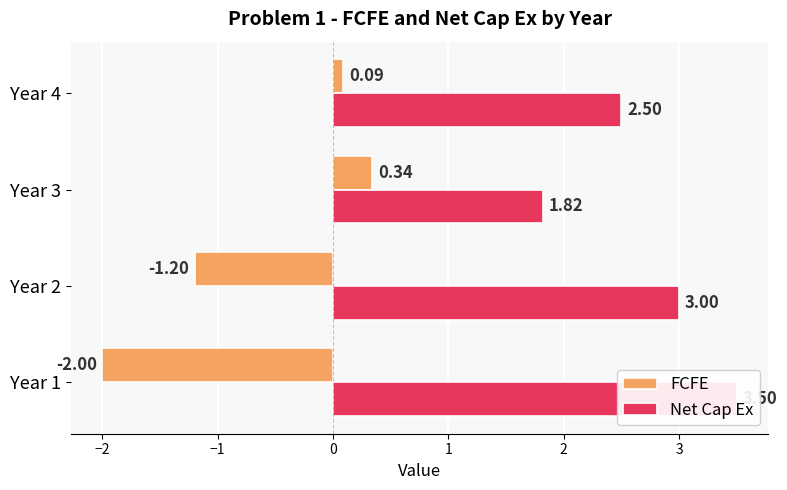

What position from the right is −1?

2